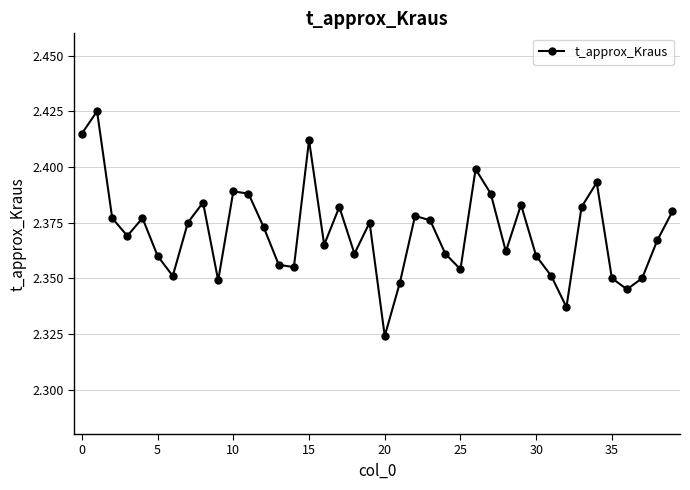

Count the values in the range 2 to 3.

40